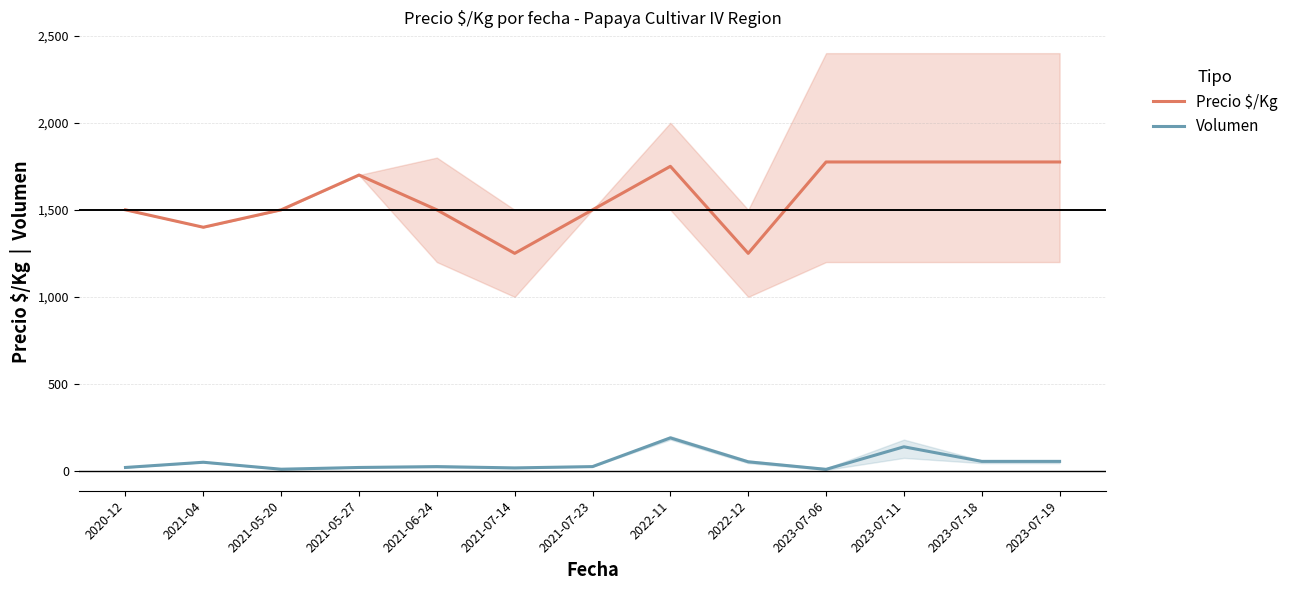

Read the Precio $/Kg value at 2022-11.

1750.0